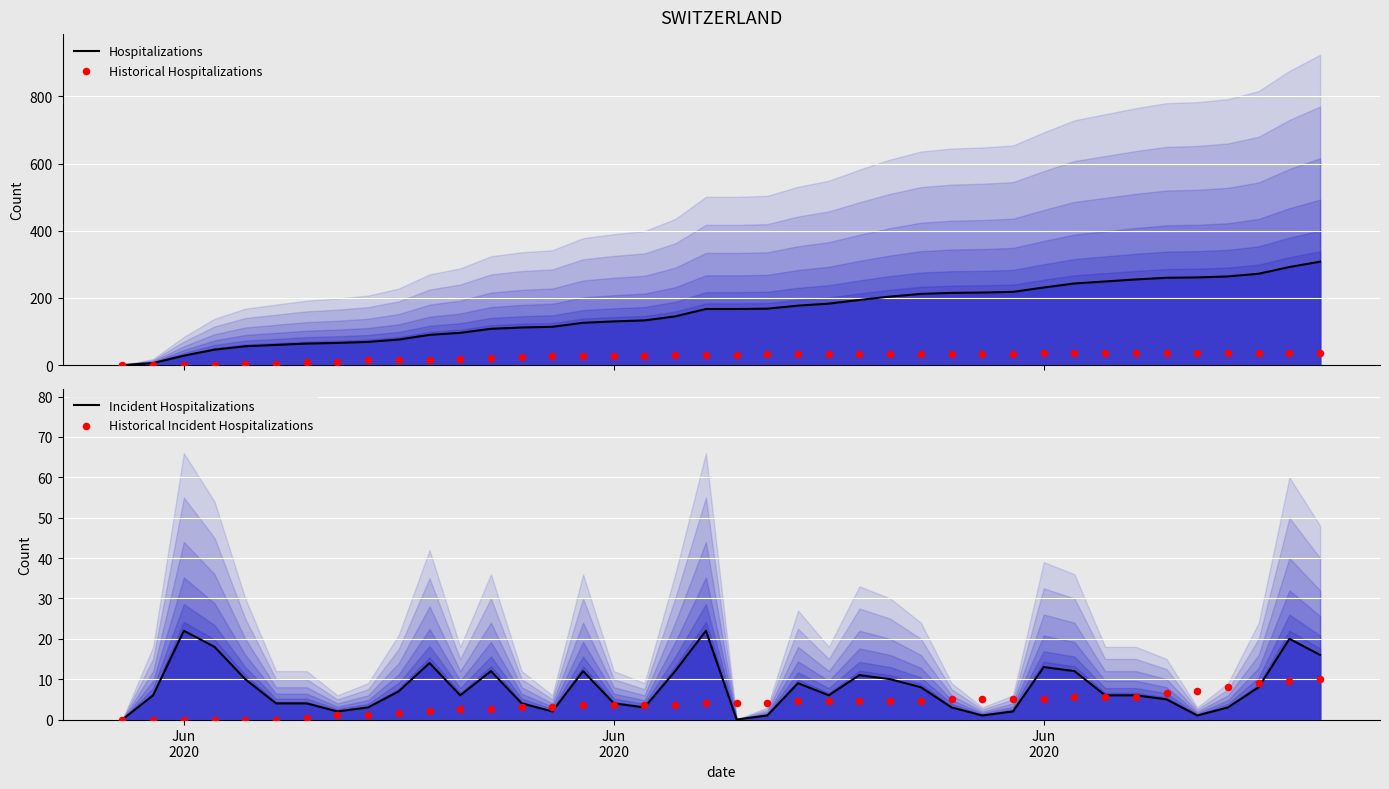

Which series contains the highest Y value?

Hospitalizations